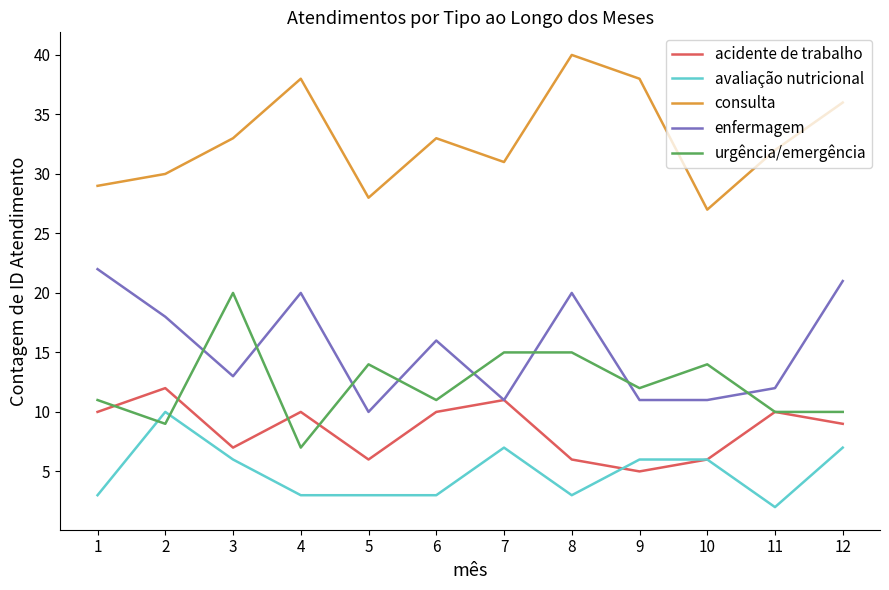

What value does the acidente de trabalho series have at 10?

6